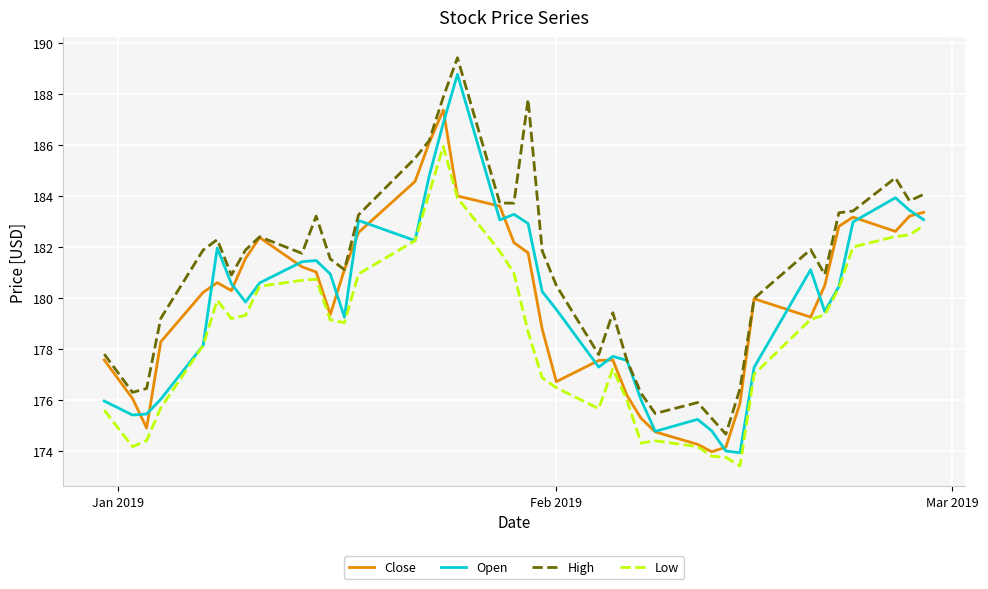

Which series has the largest total across all categories?

High